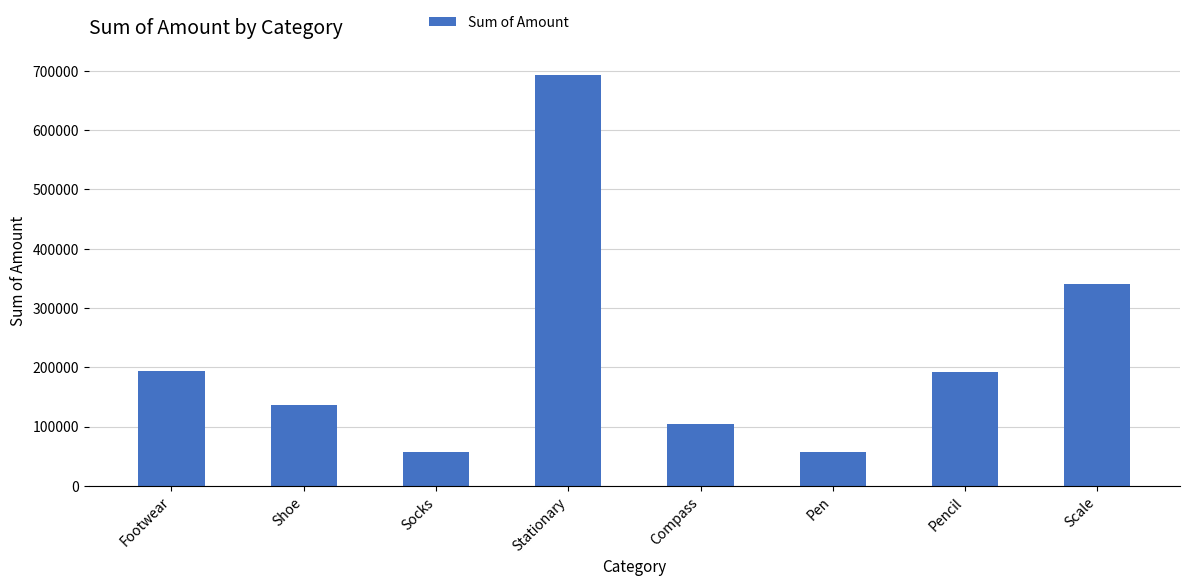

What is the change in value from Socks to Stationary?

+635788